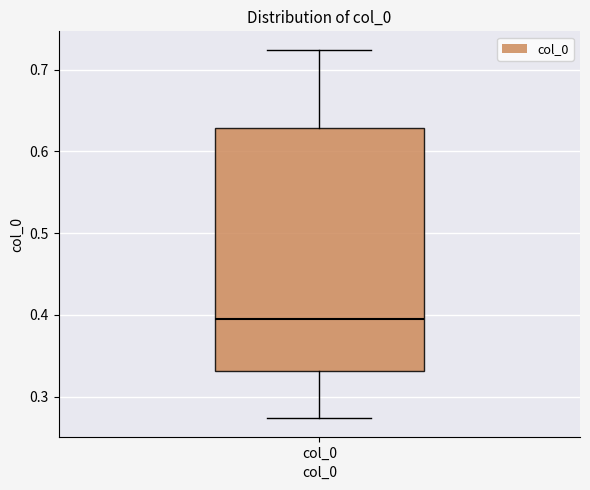

Read this box plot against the y-axis: the position of the median line, the range covered by the box, and the ends of both whiskers. The values are not printed on the chart, so give them approximately, as read against the axis.

median 0.40, box 0.33 to 0.63, whiskers 0.27 to 0.72